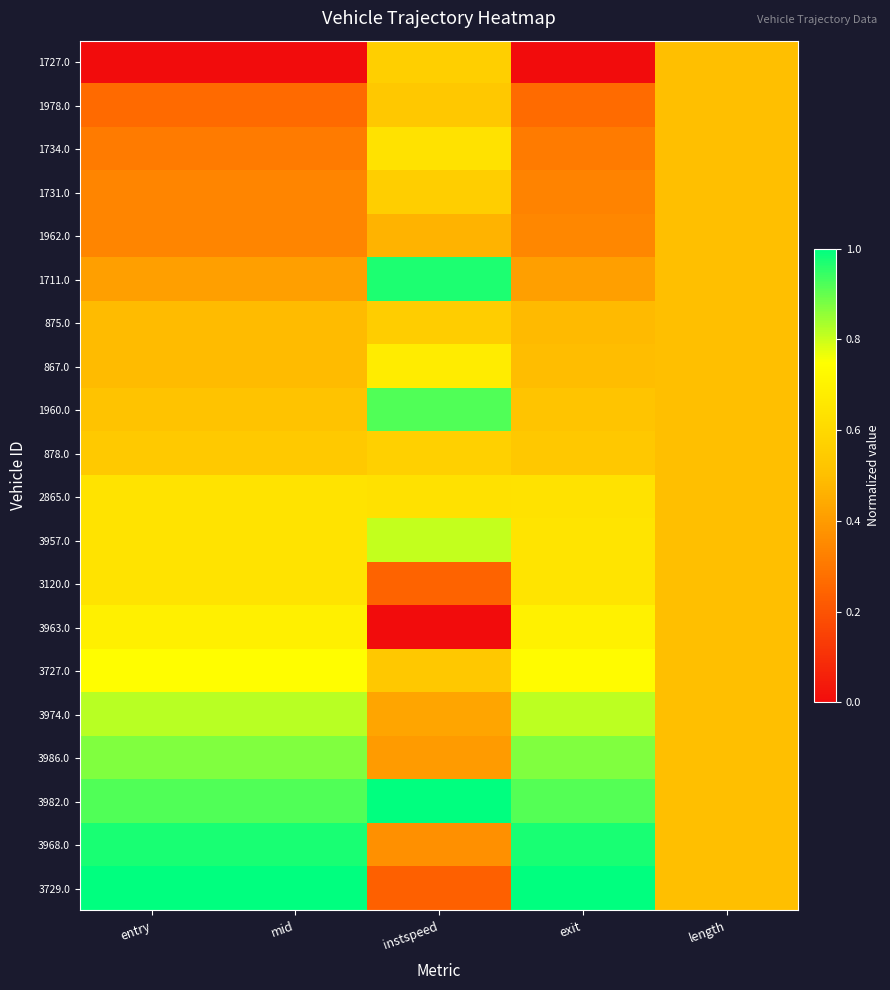

Reading left to right, what are all the values shown in this chart?

1727.0: entry=0.0	mid=0.0	instspeed=0.6	exit=0.0	length=0.5
1978.0: entry=0.3	mid=0.3	instspeed=0.5	exit=0.3	length=0.5
1734.0: entry=0.3	mid=0.3	instspeed=0.6	exit=0.3	length=0.5
1731.0: entry=0.3	mid=0.3	instspeed=0.6	exit=0.3	length=0.5
1962.0: entry=0.3	mid=0.3	instspeed=0.5	exit=0.3	length=0.5
1711.0: entry=0.4	mid=0.4	instspeed=1.0	exit=0.4	length=0.5
875.0: entry=0.5	mid=0.5	instspeed=0.6	exit=0.5	length=0.5
867.0: entry=0.5	mid=0.5	instspeed=0.7	exit=0.5	length=0.5
1960.0: entry=0.5	mid=0.5	instspeed=0.9	exit=0.5	length=0.5
878.0: entry=0.5	mid=0.5	instspeed=0.6	exit=0.5	length=0.5
2865.0: entry=0.6	mid=0.6	instspeed=0.6	exit=0.6	length=0.5
3957.0: entry=0.6	mid=0.6	instspeed=0.8	exit=0.6	length=0.5
3120.0: entry=0.6	mid=0.6	instspeed=0.2	exit=0.6	length=0.5
3963.0: entry=0.7	mid=0.7	instspeed=0.0	exit=0.7	length=0.5
3727.0: entry=0.7	mid=0.7	instspeed=0.5	exit=0.7	length=0.5
3974.0: entry=0.8	mid=0.8	instspeed=0.4	exit=0.8	length=0.5
3986.0: entry=0.9	mid=0.9	instspeed=0.4	exit=0.9	length=0.5
3982.0: entry=0.9	mid=0.9	instspeed=1.0	exit=0.9	length=0.5
3968.0: entry=1.0	mid=1.0	instspeed=0.4	exit=1.0	length=0.5
3729.0: entry=1.0	mid=1.0	instspeed=0.2	exit=1.0	length=0.5